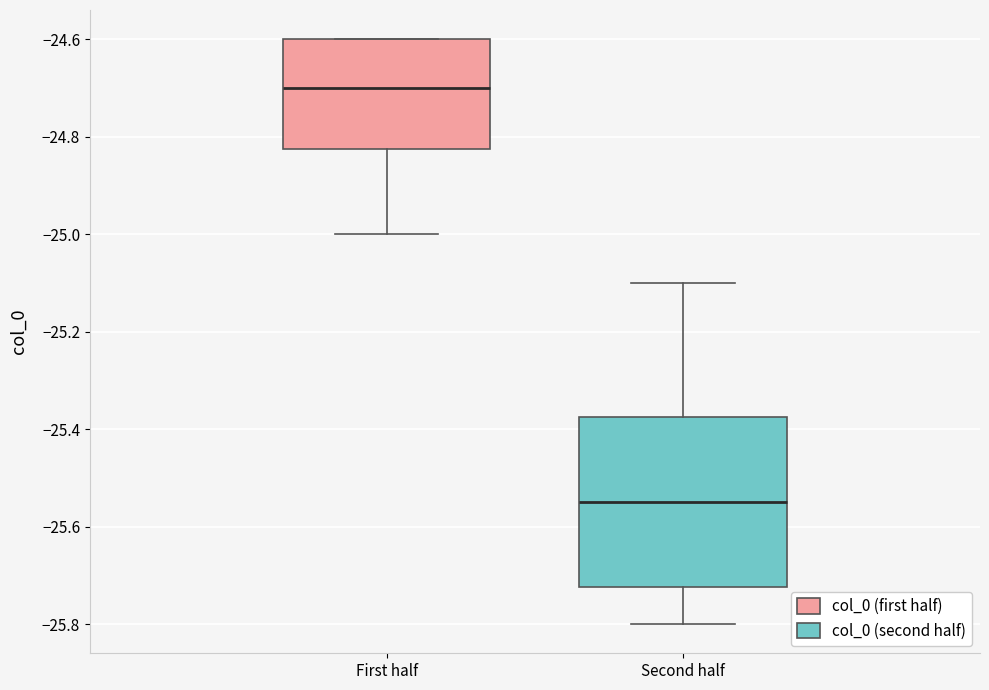

Reading left to right, read every box against the y-axis: the position of its median line, the range the box covers, and the ends of its whiskers. The values are not printed on the chart, so give them approximately, as read against the axis.

First half: median -24.70, box -24.82 to -24.60, whiskers -25.00 to -24.60
Second half: median -25.54, box -25.72 to -25.38, whiskers -25.80 to -25.10